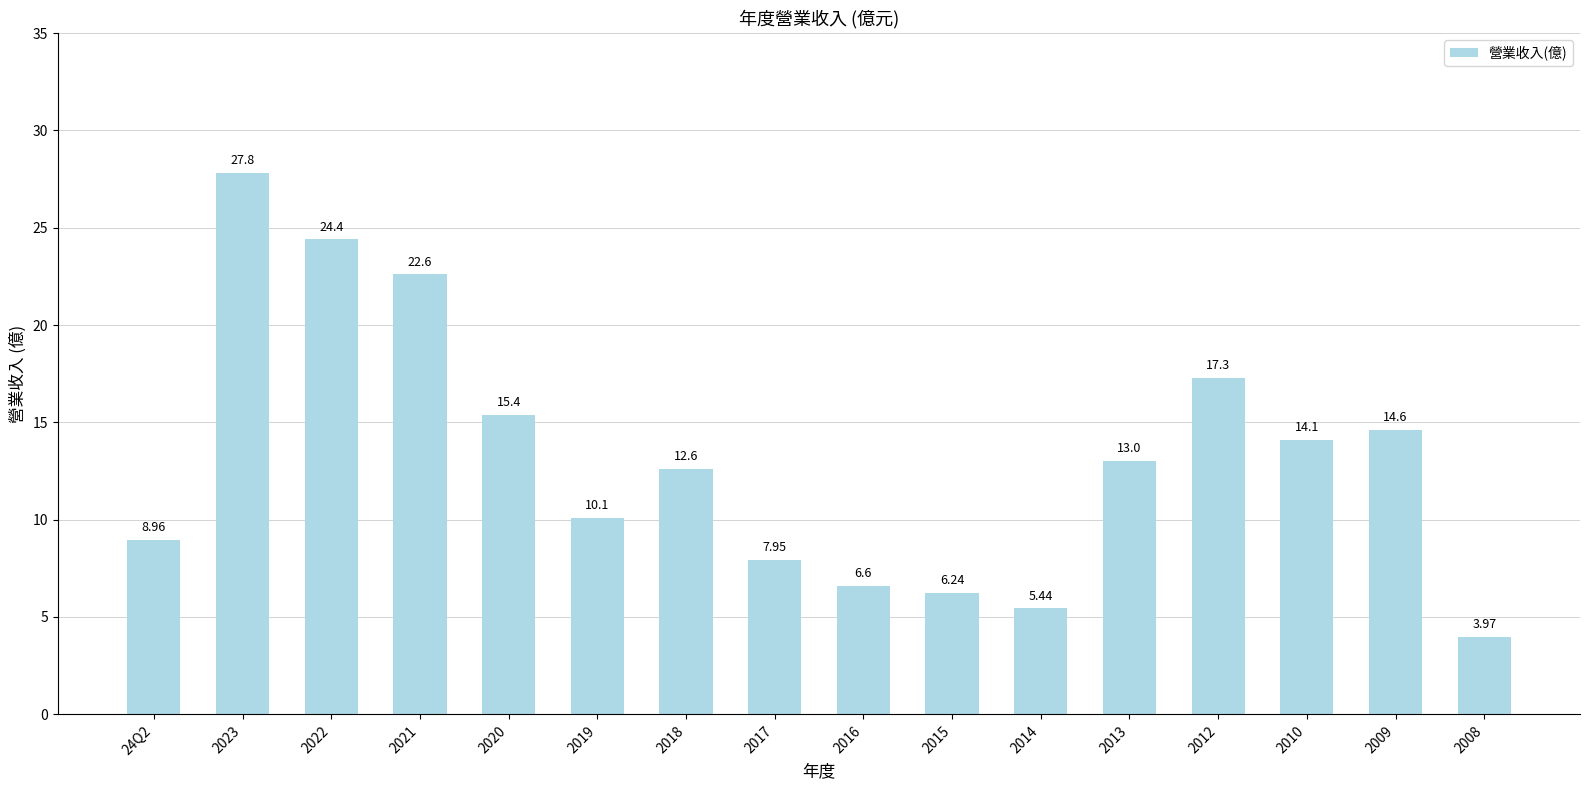

List the labels in order of value, largest first.

2023, 2022, 2021, 2012, 2020, 2009, 2010, 2013, 2018, 2019, 24Q2, 2017, 2016, 2015, 2014, 2008